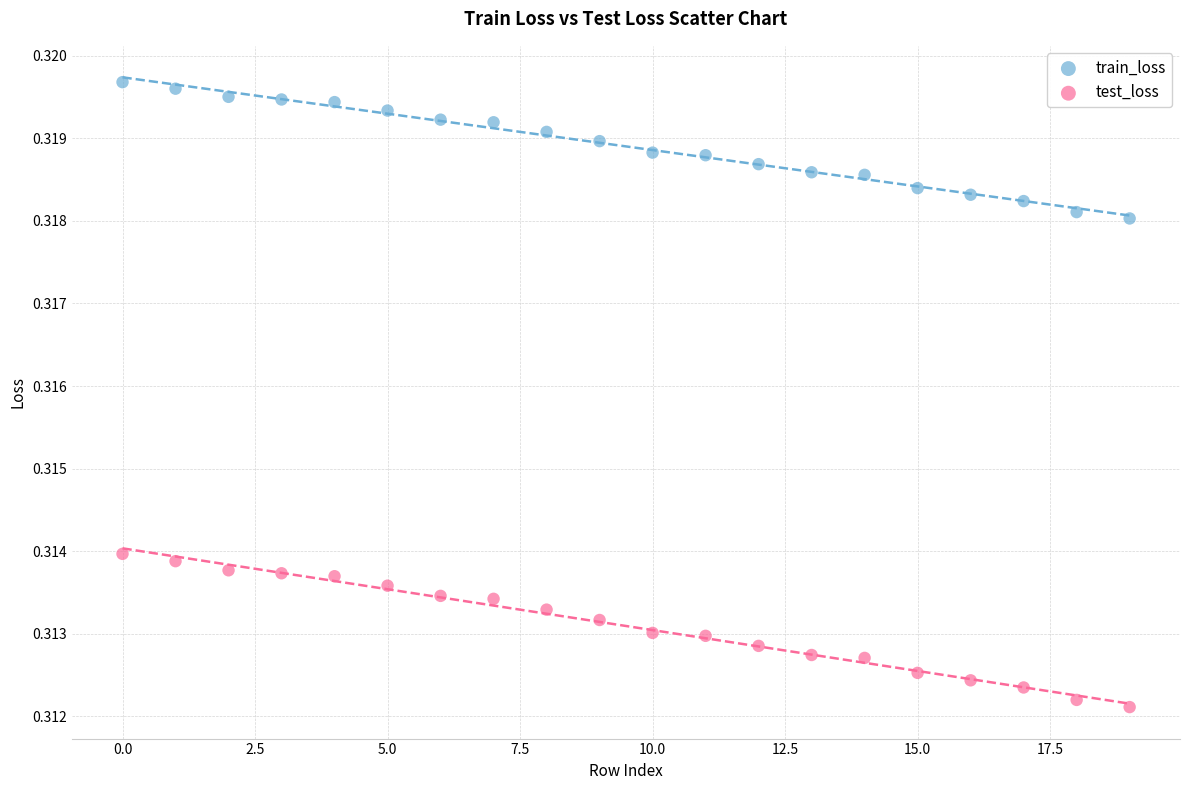

Which series contains the highest Y value?

train_loss